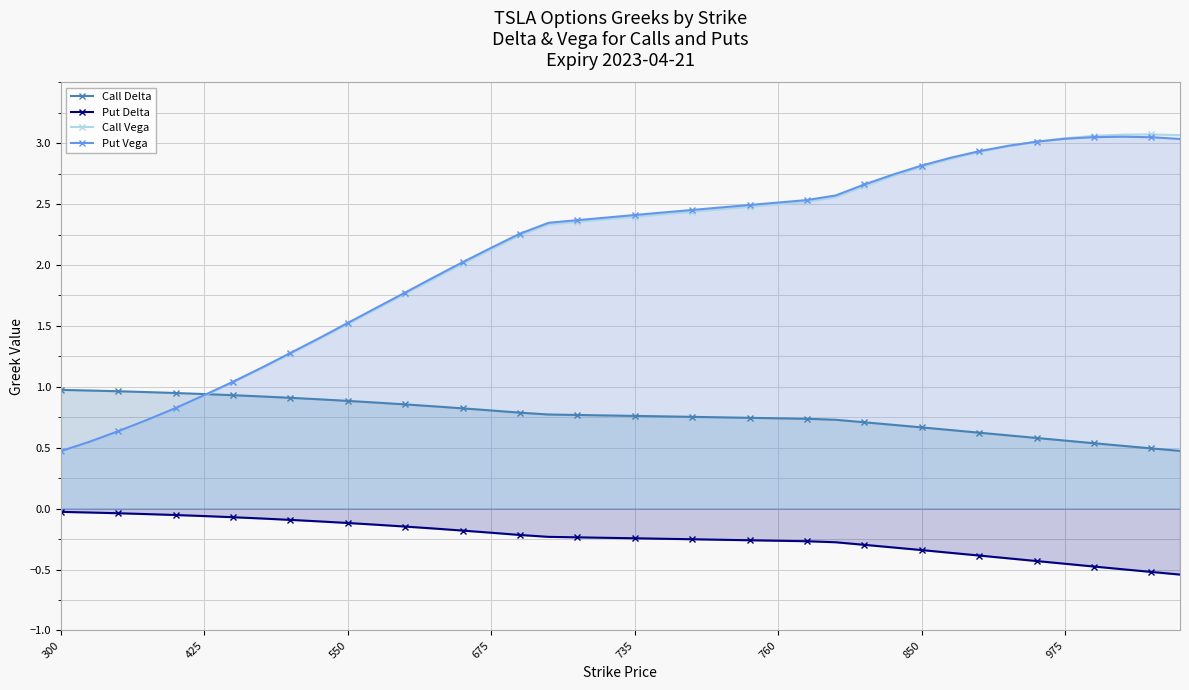

At which label does Call Vega reach its minimum?

300